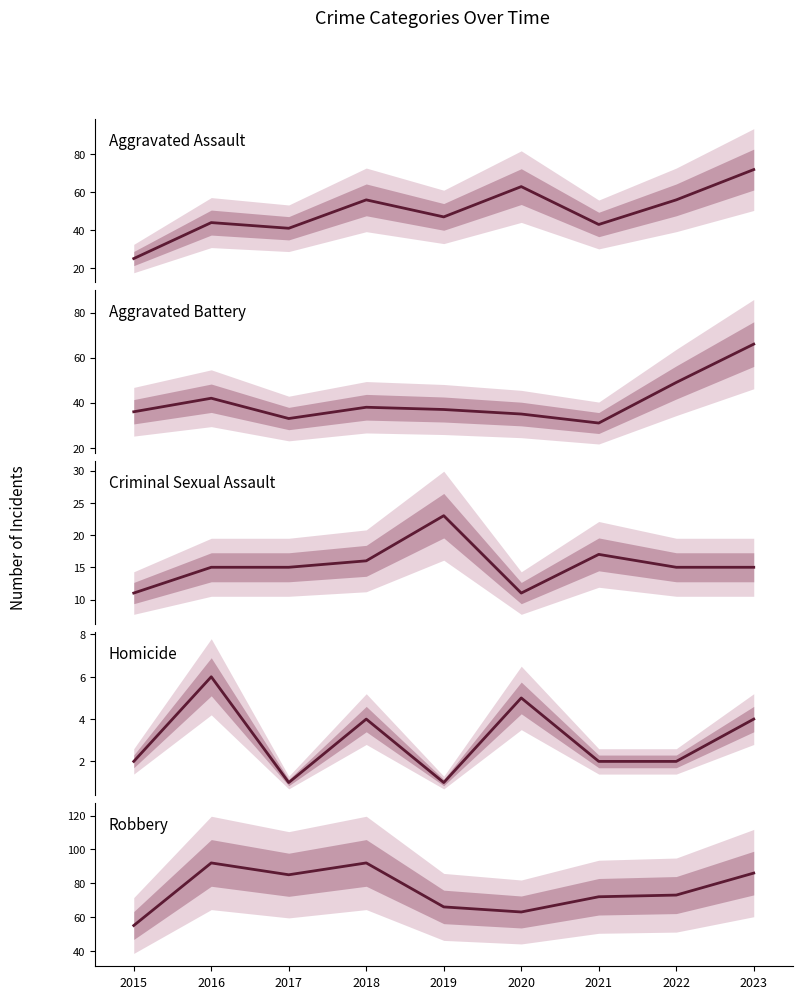

What is the minimum value shown in the chart?

1